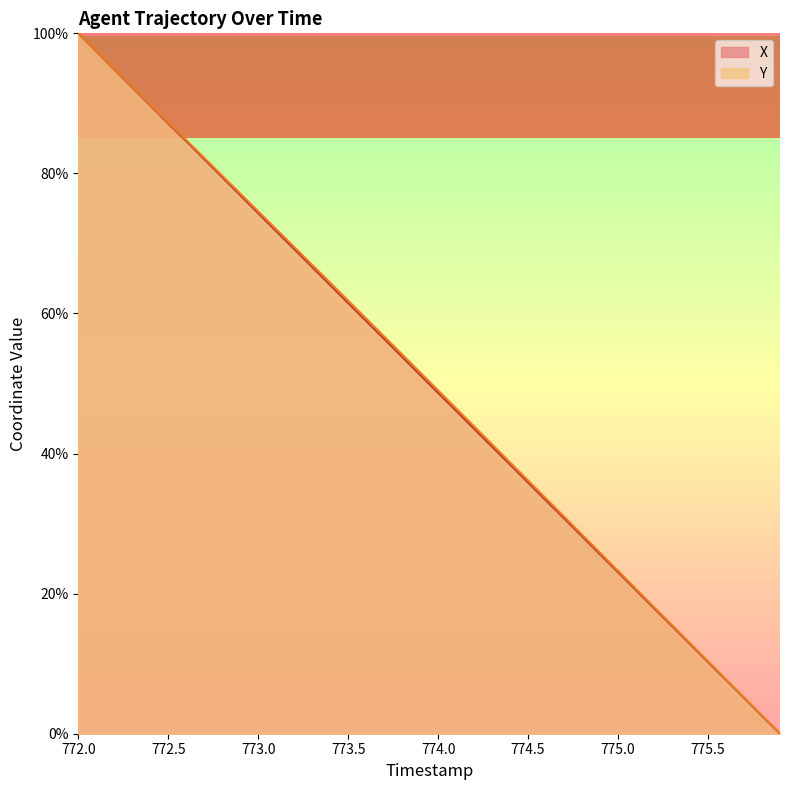

Reading right to left, what are all the values shown in this chart?

X: 0.0	2.5	5.1	7.7	10.2	12.8	15.4	17.9	20.5	23.1	25.6	28.2	30.7	33.3	35.9	38.4	41.0	43.5	46.1	48.7	51.2	53.8	56.4	58.9	61.5	64.1	66.6	69.2	71.7	74.3	76.9	79.5	82.0	84.6	87.1	89.7	92.3	94.9	97.4	100.0
Y: 0.0	2.6	5.2	7.8	10.3	12.9	15.5	18.1	20.7	23.3	25.8	28.4	31.0	33.6	36.1	38.7	41.3	43.9	46.4	49.0	51.6	54.1	56.7	59.3	61.8	64.4	66.9	69.5	72.0	74.6	77.1	79.7	82.2	84.8	87.3	89.8	92.4	94.9	97.5	100.0